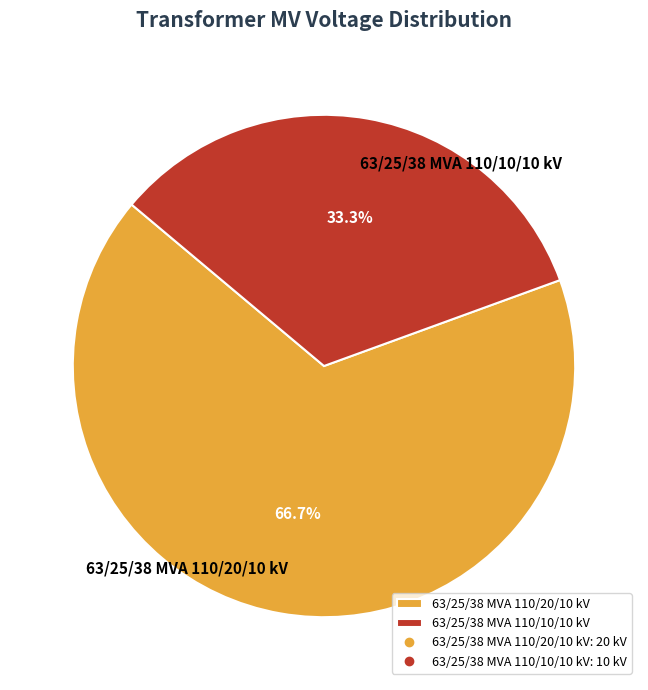

What percentage is the 63/25/38 MVA 110/20/10 kV slice, to the nearest percent?

67%